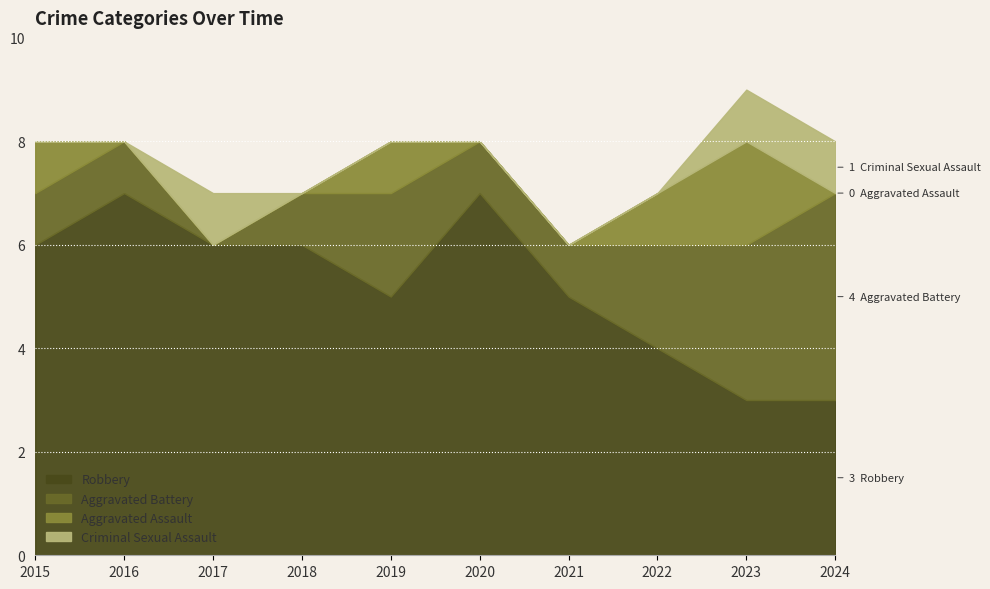

At which category is the sum across all series the highest?

2023